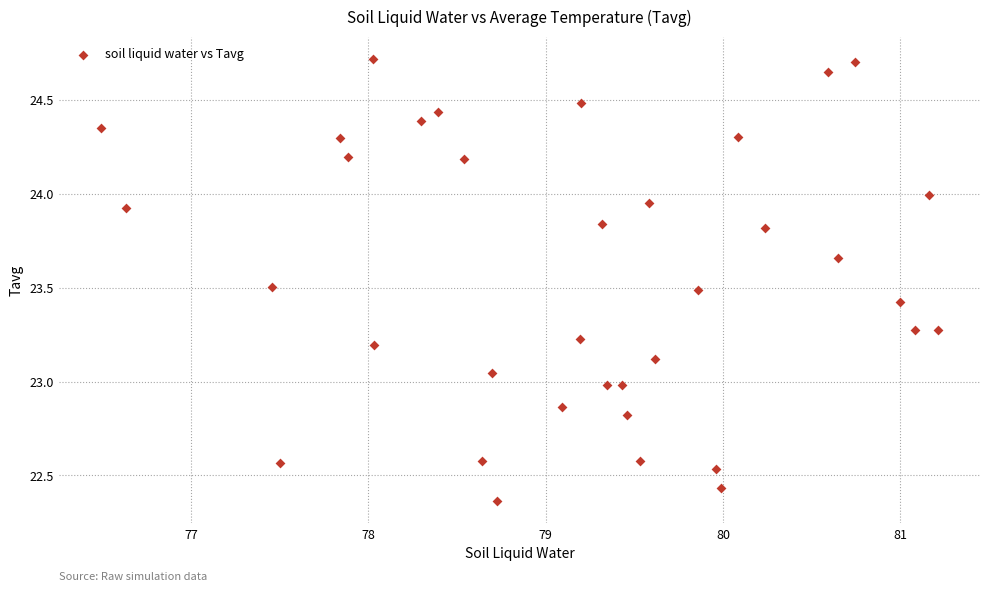

What is the range of X values (max minus min)?

4.7